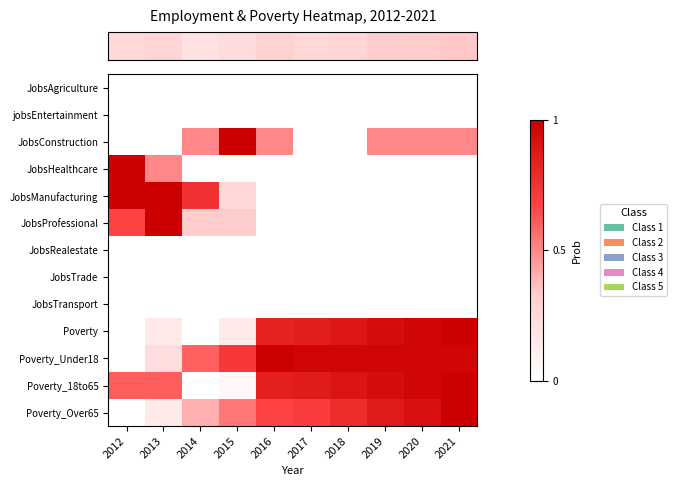

Reading left to right, list all the values displayed in this chart.

row_0: 2012=0.0	2013=0.0	2014=0.0	2015=0.0	2016=0.0	2017=0.0	2018=0.0	2019=0.0	2020=0.0	2021=0.0
row_1: 2012=0.0	2013=0.0	2014=0.0	2015=0.0	2016=0.0	2017=0.0	2018=0.0	2019=0.0	2020=0.0	2021=0.0
row_2: 2012=0.0	2013=0.0	2014=0.5	2015=1.0	2016=0.5	2017=0.0	2018=0.0	2019=0.5	2020=0.5	2021=0.5
row_3: 2012=1.0	2013=0.5	2014=0.0	2015=0.0	2016=0.0	2017=0.0	2018=0.0	2019=0.0	2020=0.0	2021=0.0
row_4: 2012=1.0	2013=1.0	2014=0.8	2015=0.2	2016=0.0	2017=0.0	2018=0.0	2019=0.0	2020=0.0	2021=0.0
row_5: 2012=0.7	2013=1.0	2014=0.3	2015=0.3	2016=0.0	2017=0.0	2018=0.0	2019=0.0	2020=0.0	2021=0.0
row_6: 2012=0.0	2013=0.0	2014=0.0	2015=0.0	2016=0.0	2017=0.0	2018=0.0	2019=0.0	2020=0.0	2021=0.0
row_7: 2012=0.0	2013=0.0	2014=0.0	2015=0.0	2016=0.0	2017=0.0	2018=0.0	2019=0.0	2020=0.0	2021=0.0
row_8: 2012=0.0	2013=0.0	2014=0.0	2015=0.0	2016=0.0	2017=0.0	2018=0.0	2019=0.0	2020=0.0	2021=0.0
row_9: 2012=0.0	2013=0.1	2014=0.0	2015=0.1	2016=0.8	2017=0.9	2018=0.9	2019=0.9	2020=1.0	2021=1.0
row_10: 2012=0.0	2013=0.2	2014=0.6	2015=0.7	2016=1.0	2017=1.0	2018=1.0	2019=1.0	2020=1.0	2021=1.0
row_11: 2012=0.6	2013=0.6	2014=0.0	2015=0.1	2016=0.8	2017=0.9	2018=0.9	2019=0.9	2020=1.0	2021=1.0
row_12: 2012=0.0	2013=0.1	2014=0.4	2015=0.5	2016=0.7	2017=0.7	2018=0.8	2019=0.9	2020=0.9	2021=1.0